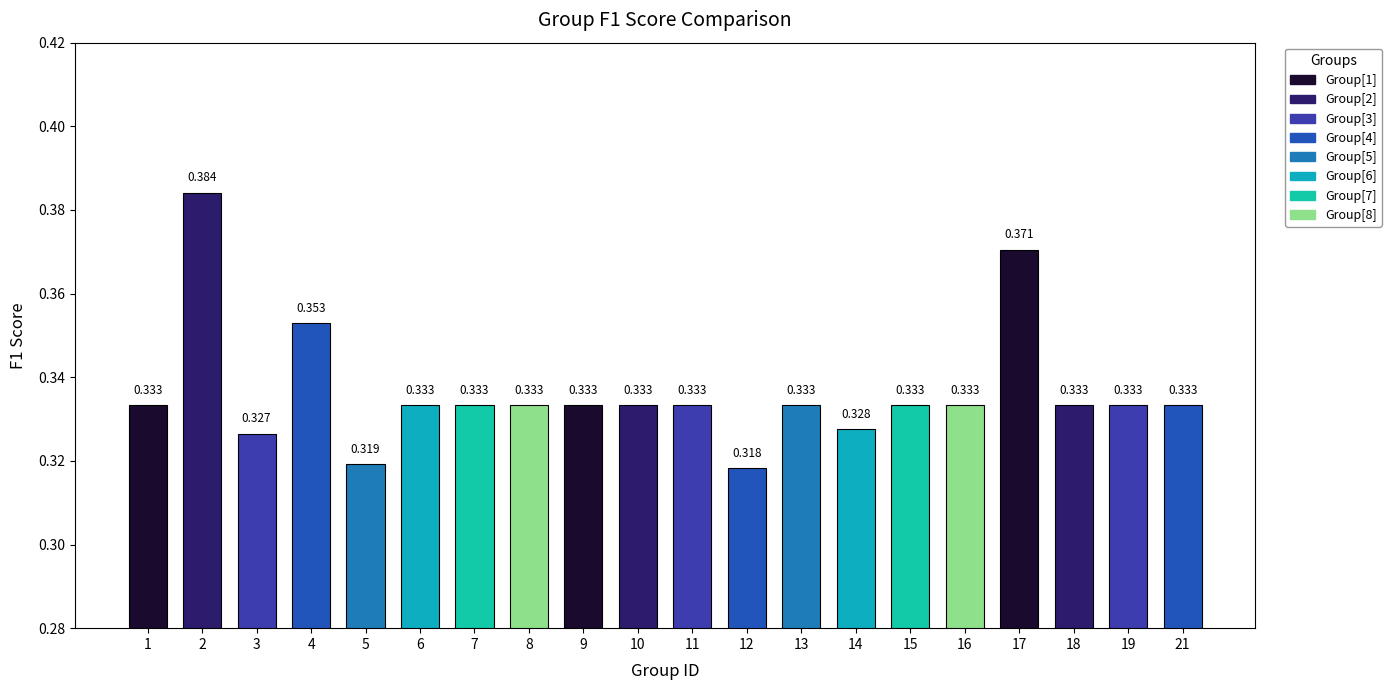

The value at 15 is 0.4. True or false?

False